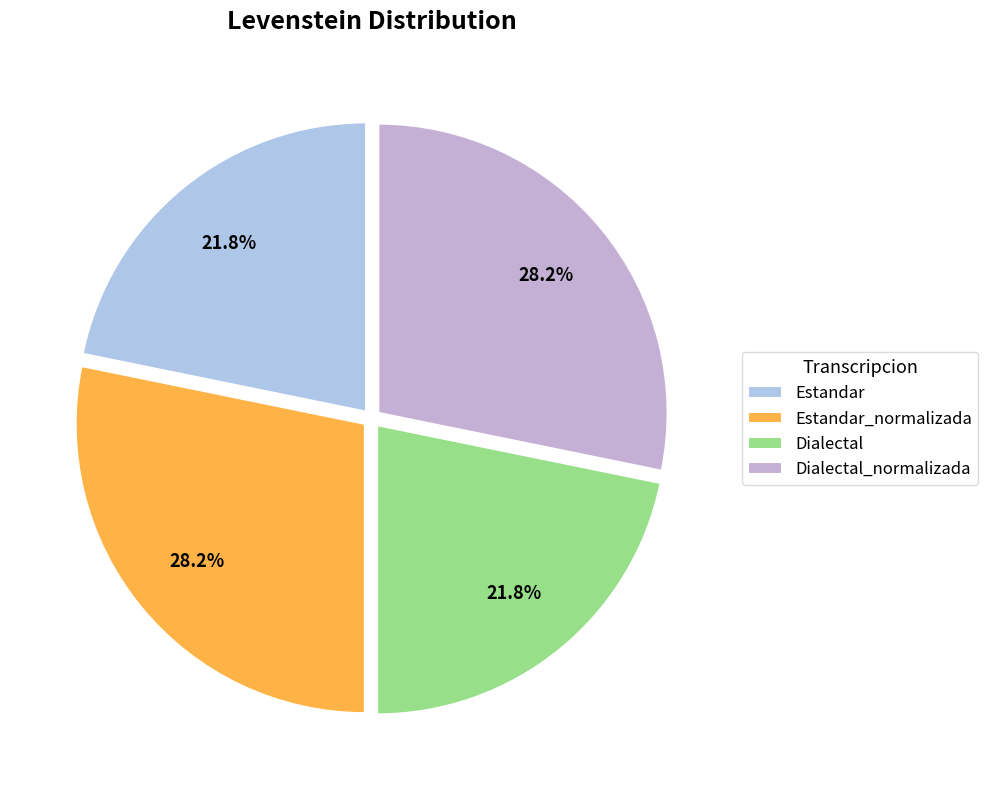

Is there any slice that represents more than half of the pie?

No